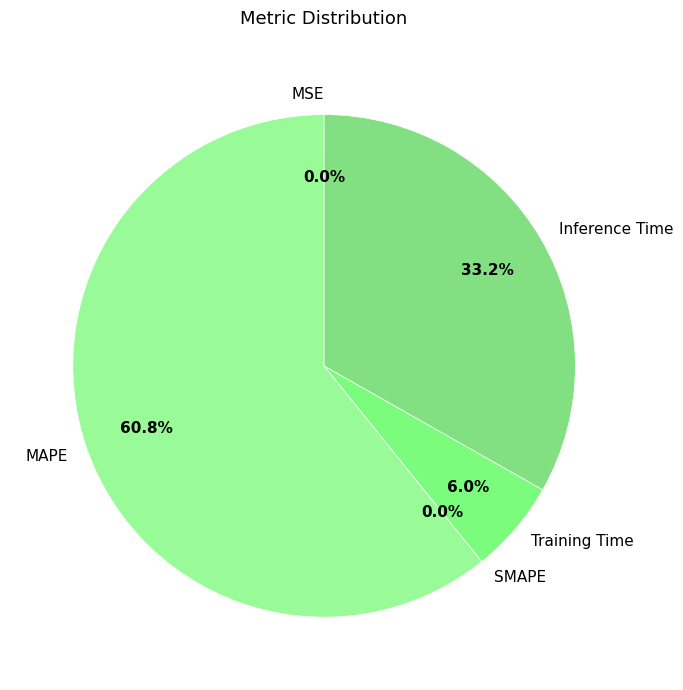

Which category has the smallest portion of the pie?

SMAPE